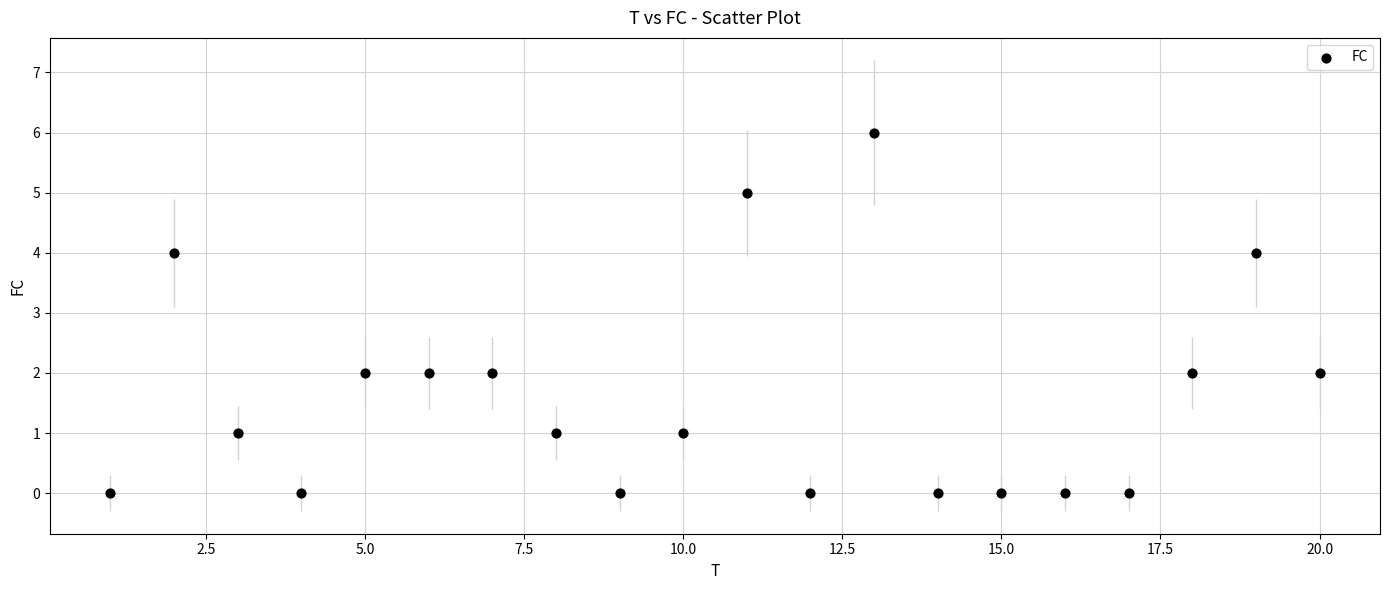

What is the range of X values (max minus min)?

19